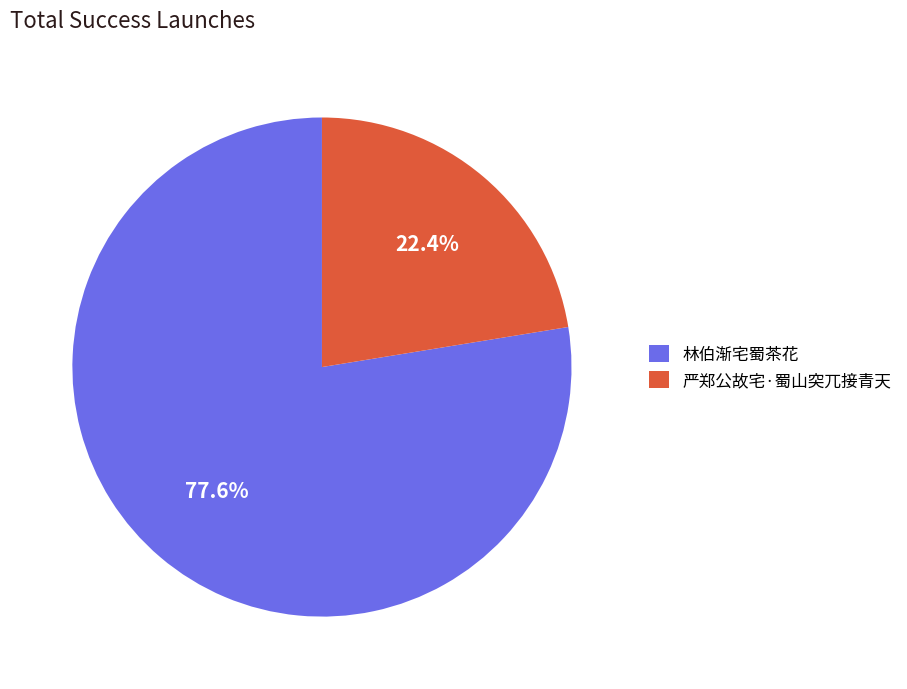

Which category has the biggest portion of the pie?

林伯渐宅蜀茶花